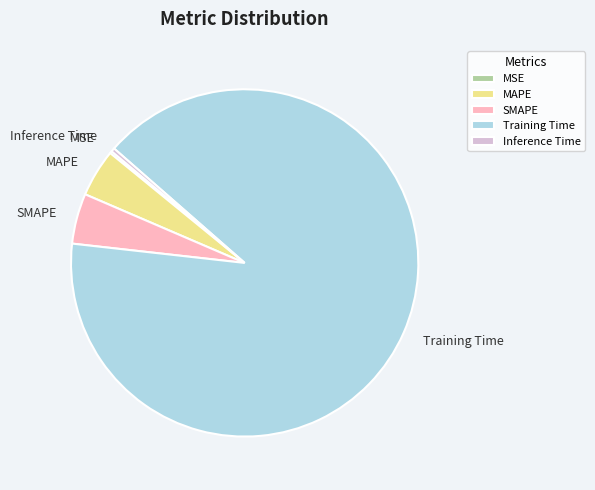

What is the largest slice in the pie chart?

Training Time